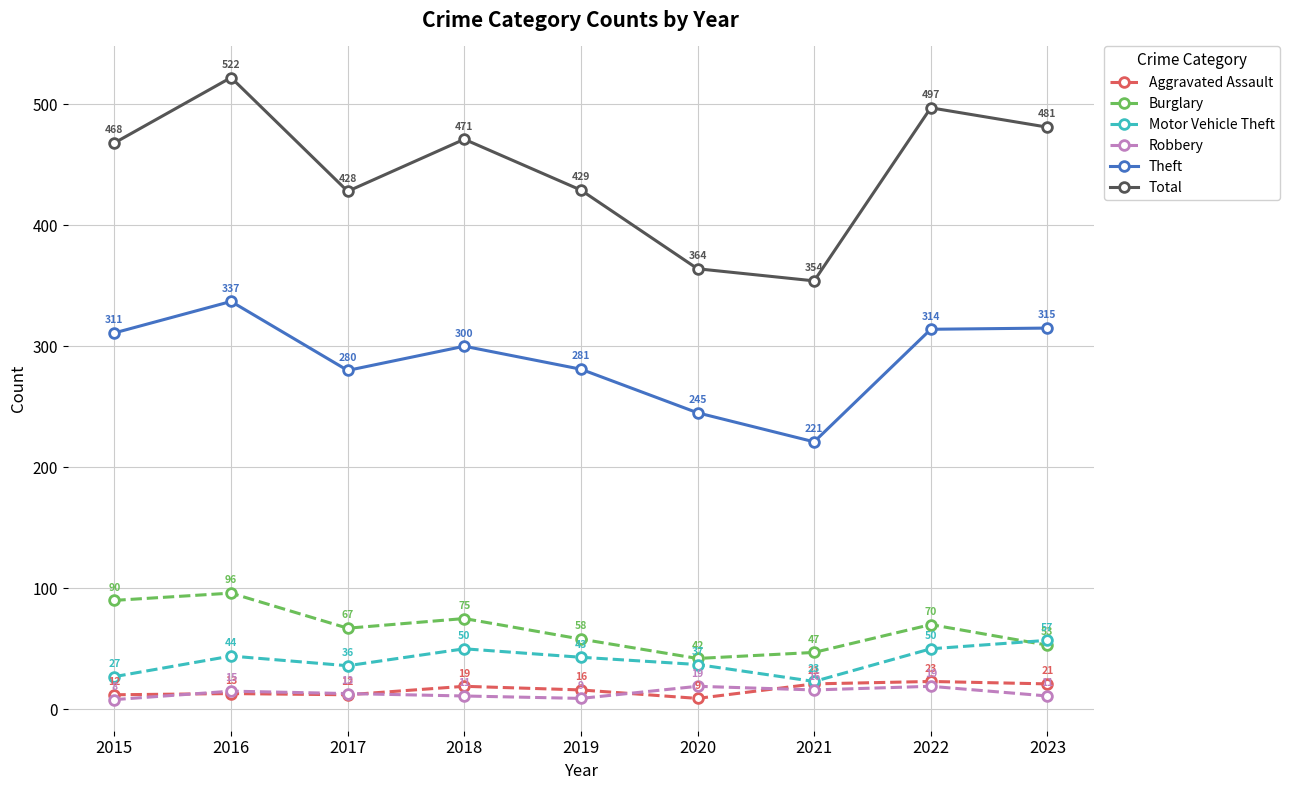

Is it true that Aggravated Assault equals 12 at 2015?

True